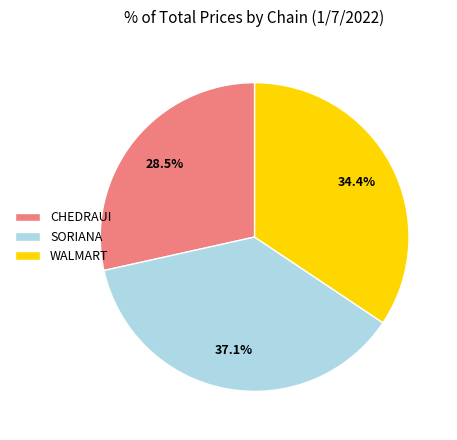

Combined, do WALMART and SORIANA account for over 50%?

Yes